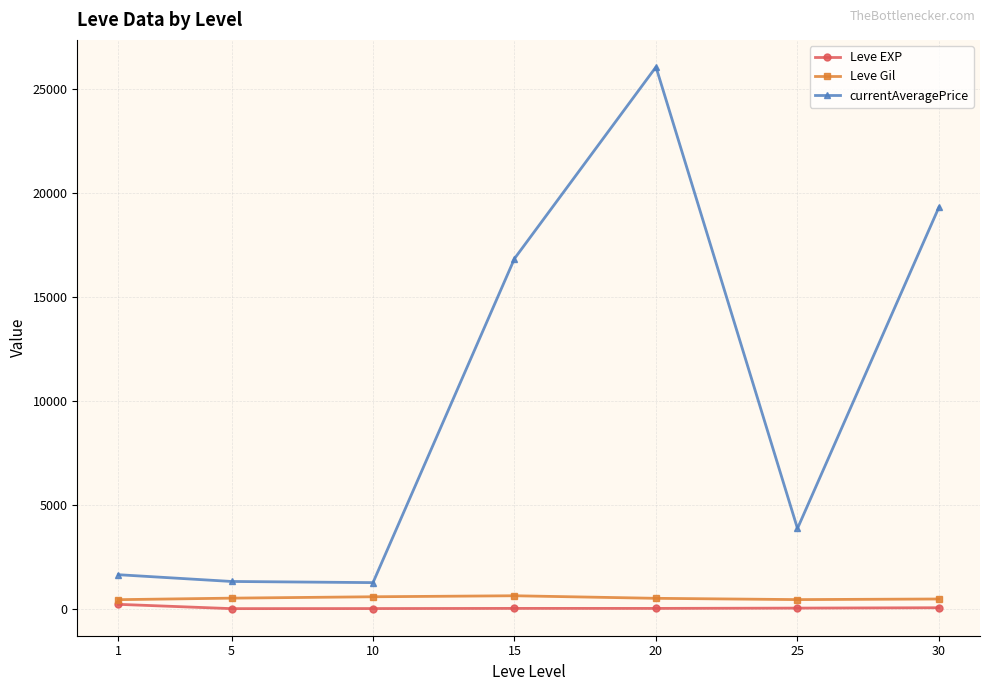

True or false: currentAveragePrice and Leve Gil intersect in this chart.

False